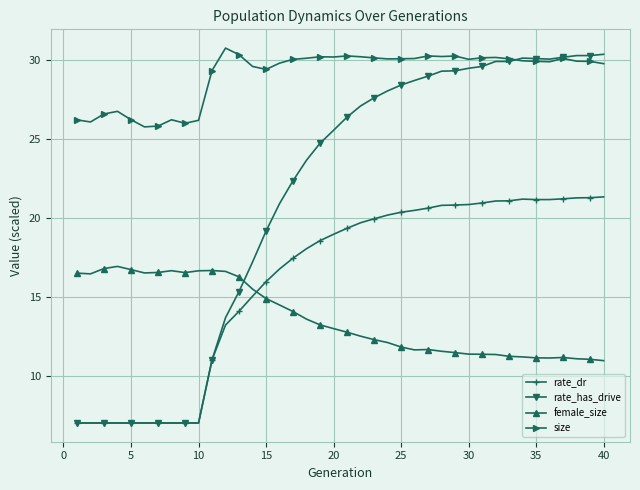

How many values in the rate_has_drive series exceed 26?

20